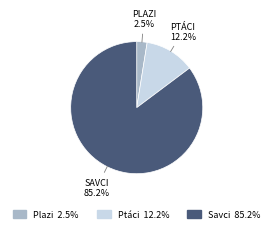

Is there any slice that represents more than half of the pie?

Yes